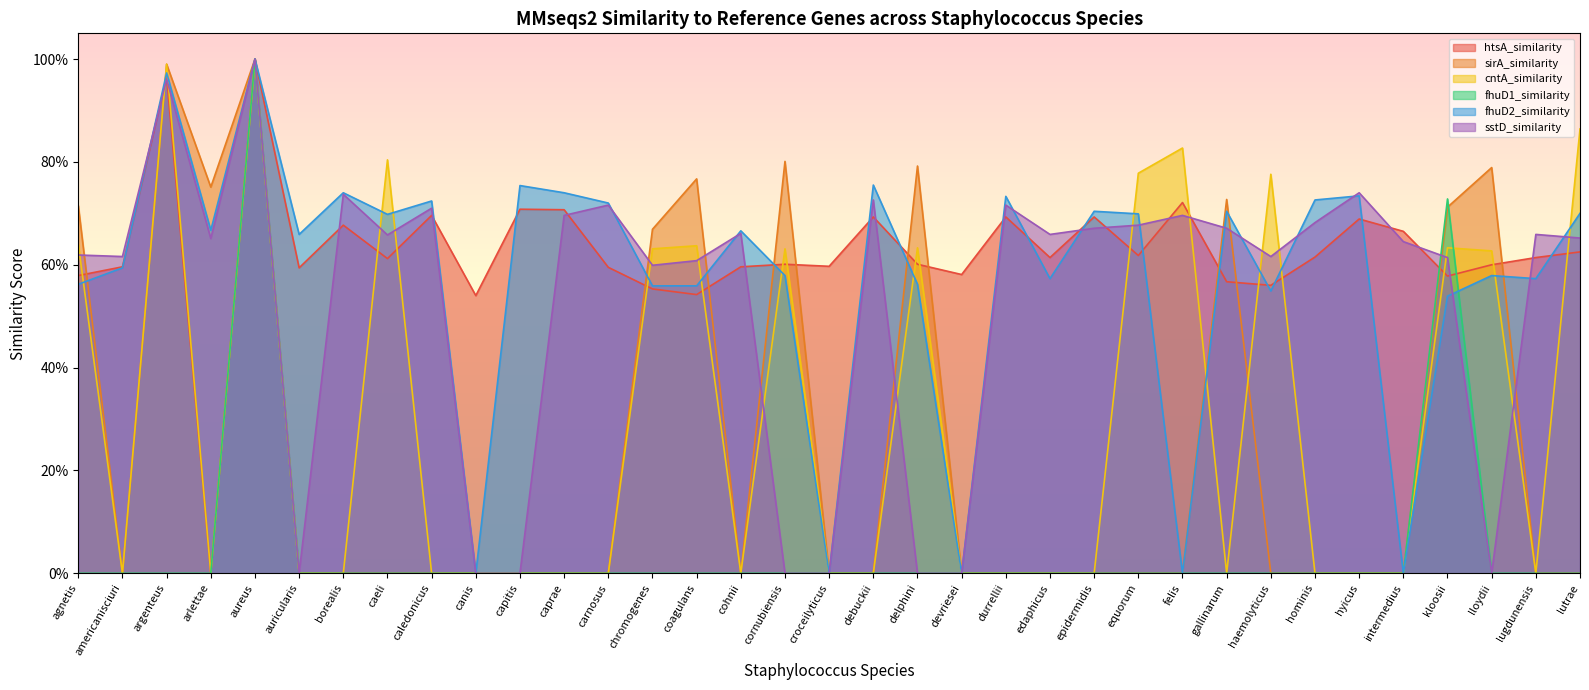

What is the sum of all htsA_similarity values?

23.2